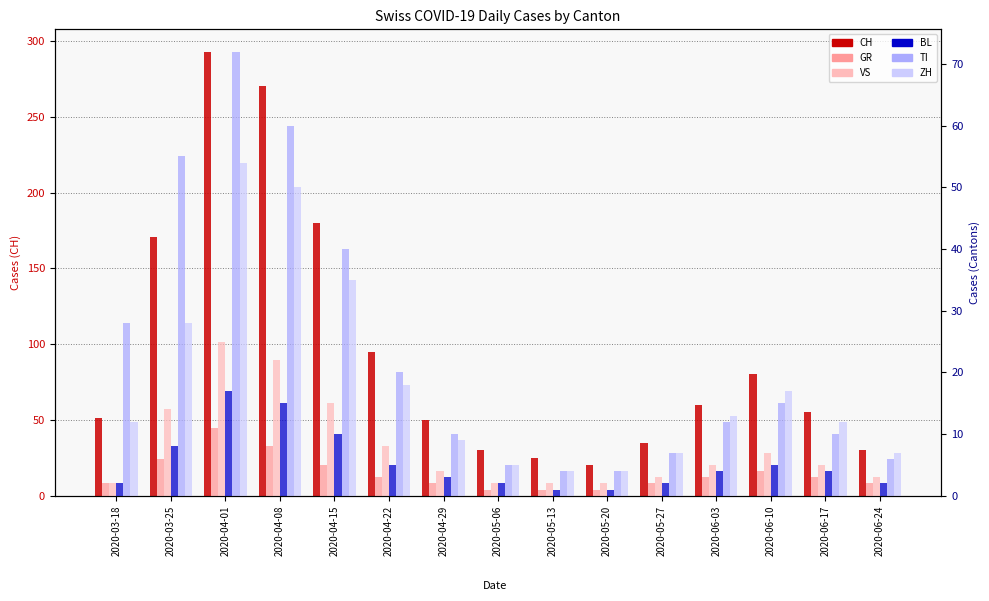

Reading left to right, list all the values displayed in this chart.

CH: 2020-03-18=51	2020-03-25=171	2020-04-01=293	2020-04-08=270	2020-04-15=180	2020-04-22=95	2020-04-29=50	2020-05-06=30	2020-05-13=25	2020-05-20=20	2020-05-27=35	2020-06-03=60	2020-06-10=80	2020-06-17=55	2020-06-24=30
GR: 2020-03-18=2	2020-03-25=6	2020-04-01=11	2020-04-08=8	2020-04-15=5	2020-04-22=3	2020-04-29=2	2020-05-06=1	2020-05-13=1	2020-05-20=1	2020-05-27=2	2020-06-03=3	2020-06-10=4	2020-06-17=3	2020-06-24=2
VS: 2020-03-18=2	2020-03-25=14	2020-04-01=25	2020-04-08=22	2020-04-15=15	2020-04-22=8	2020-04-29=4	2020-05-06=2	2020-05-13=2	2020-05-20=2	2020-05-27=3	2020-06-03=5	2020-06-10=7	2020-06-17=5	2020-06-24=3
BL: 2020-03-18=2	2020-03-25=8	2020-04-01=17	2020-04-08=15	2020-04-15=10	2020-04-22=5	2020-04-29=3	2020-05-06=2	2020-05-13=1	2020-05-20=1	2020-05-27=2	2020-06-03=4	2020-06-10=5	2020-06-17=4	2020-06-24=2
TI: 2020-03-18=28	2020-03-25=55	2020-04-01=72	2020-04-08=60	2020-04-15=40	2020-04-22=20	2020-04-29=10	2020-05-06=5	2020-05-13=4	2020-05-20=4	2020-05-27=7	2020-06-03=12	2020-06-10=15	2020-06-17=10	2020-06-24=6
ZH: 2020-03-18=12	2020-03-25=28	2020-04-01=54	2020-04-08=50	2020-04-15=35	2020-04-22=18	2020-04-29=9	2020-05-06=5	2020-05-13=4	2020-05-20=4	2020-05-27=7	2020-06-03=13	2020-06-10=17	2020-06-17=12	2020-06-24=7